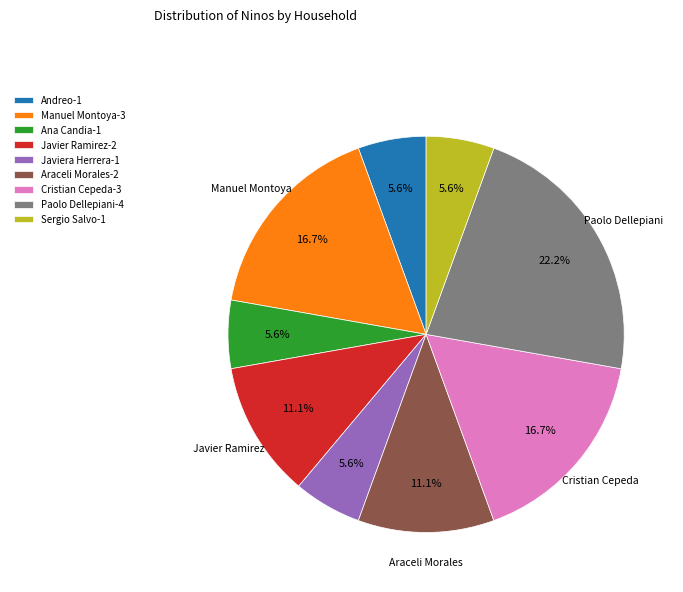

How much of the chart is everything except Javiera Herrera-1?

94.4%